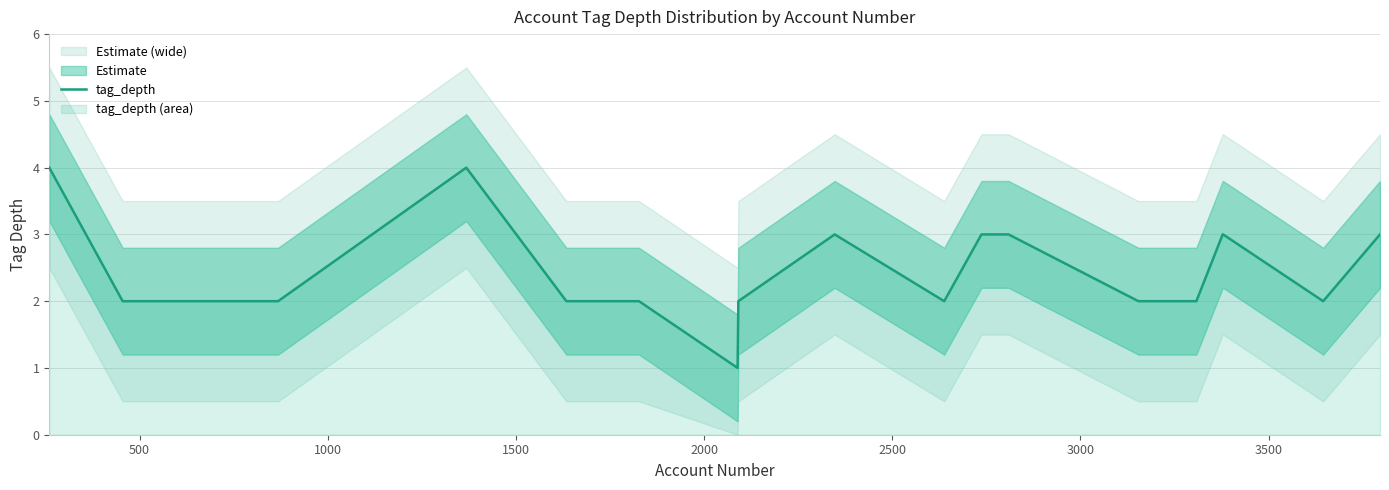

What is the average value?

2